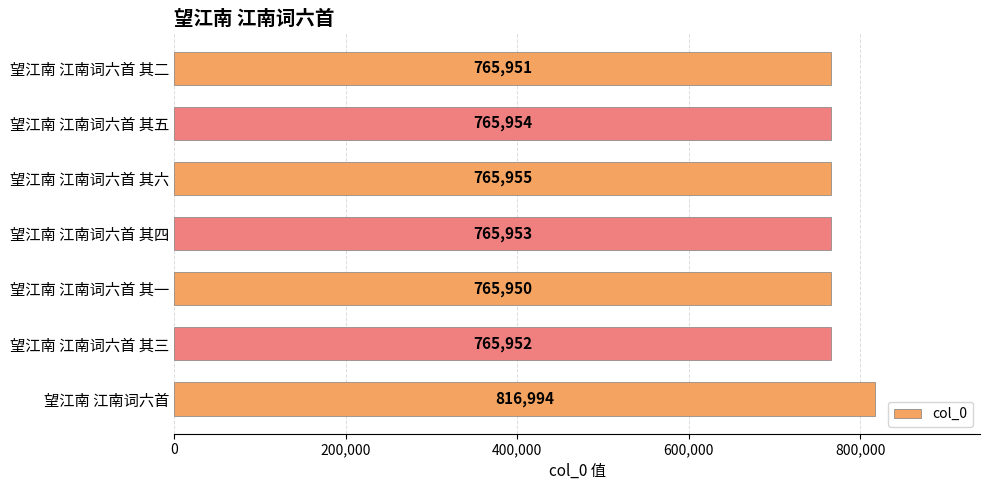

The chart shows a value of 765954 at 望江南 江南词六首 其五. True or false?

True